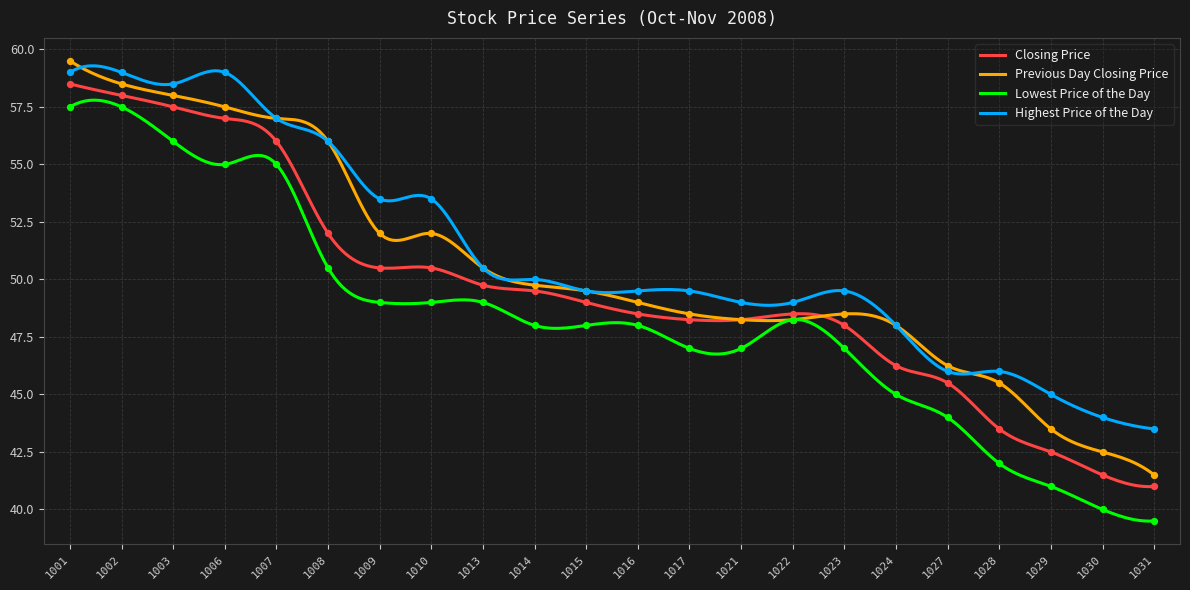

Is the value of Highest Price of the Day at 1031 greater than the value of Previous Day Closing Price at 1002?

No